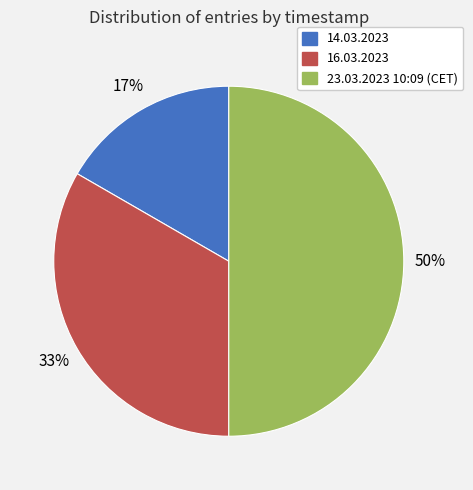

Does 14.03.2023 represent more than half of the total?

No